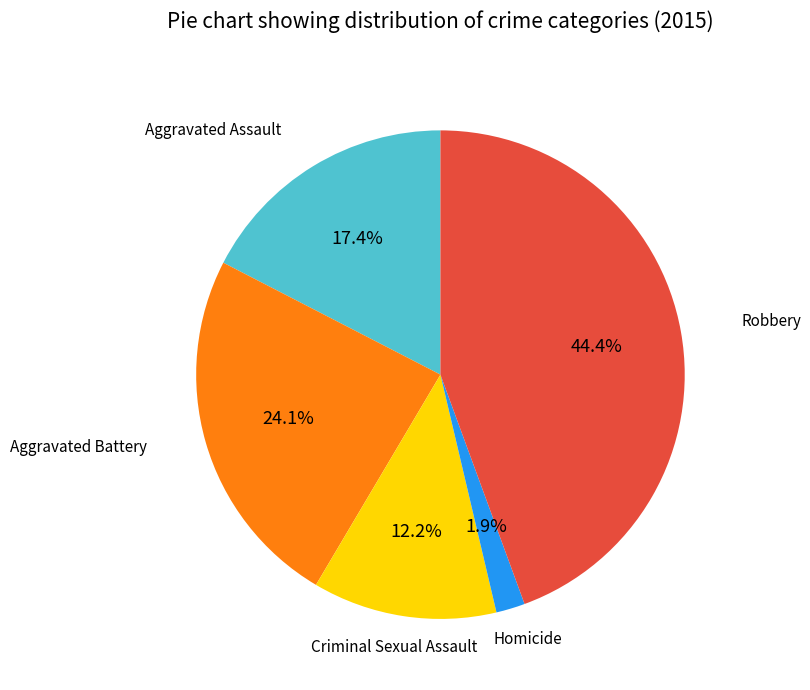

Is there a majority slice in this chart?

No